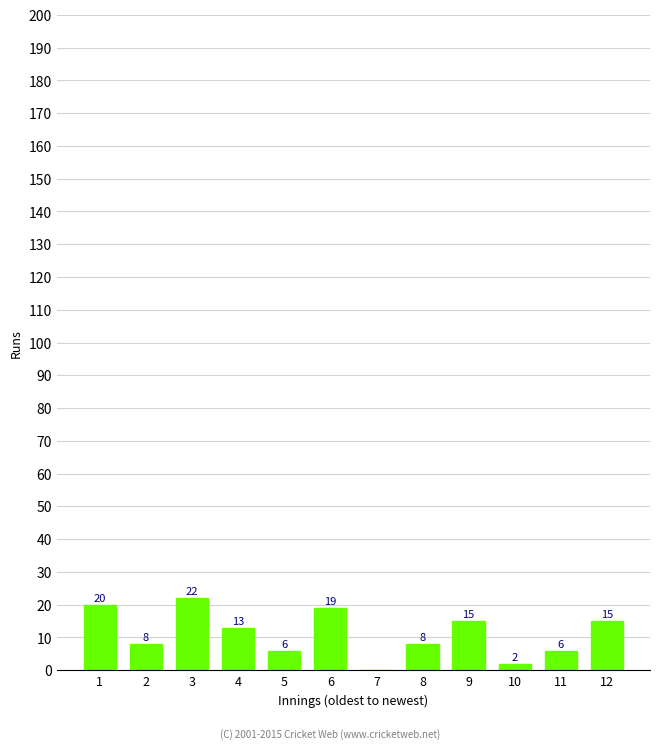

Does the chart contain stacked bars?

No